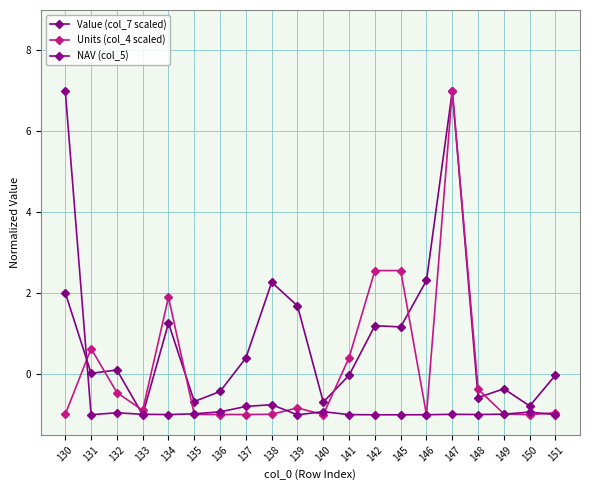

Which series changed the most between 137 and 138?

Value (col_7 scaled)